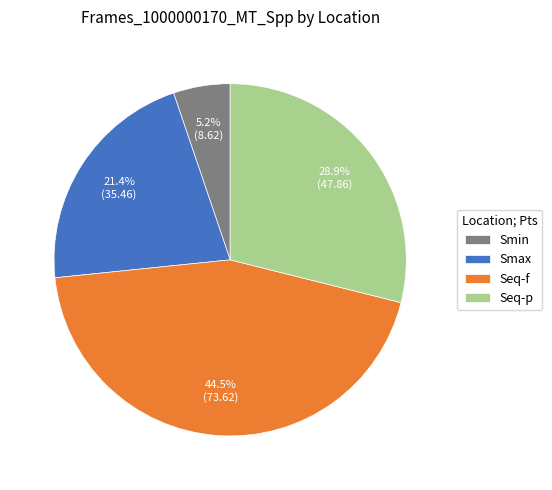

Is it true that Smin is 5% of the pie?

True